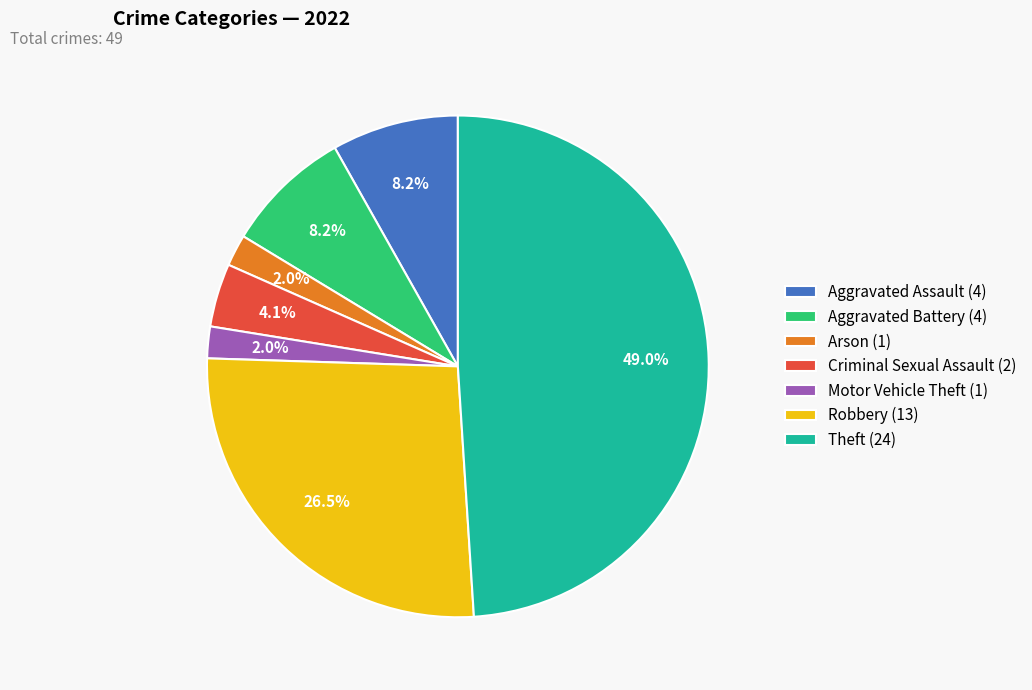

Combined, what portion of the pie is Arson (1) and Aggravated Battery (4)?

10.2%